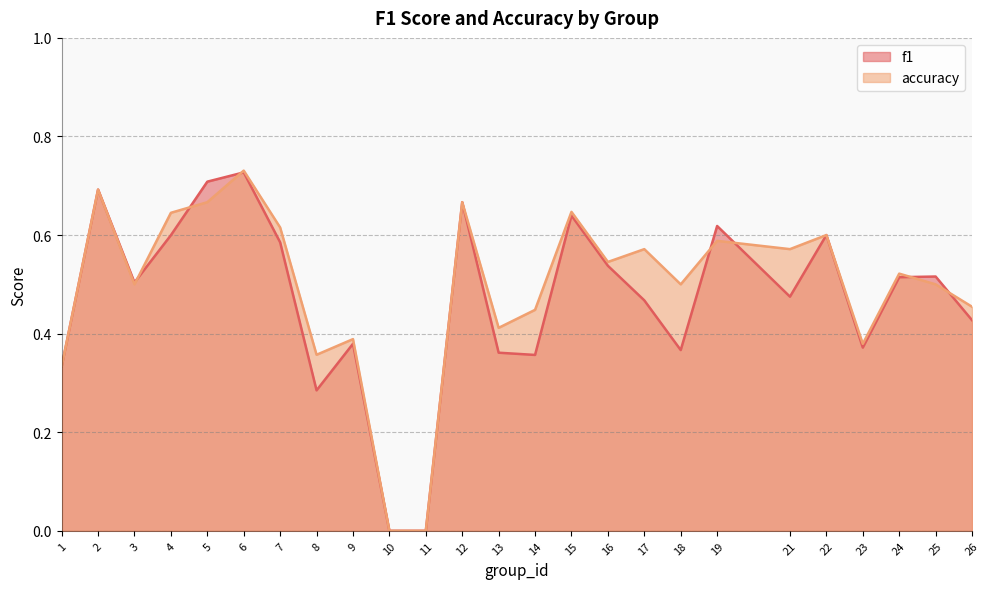

Where do f1 and accuracy first cross each other?

3 and 4